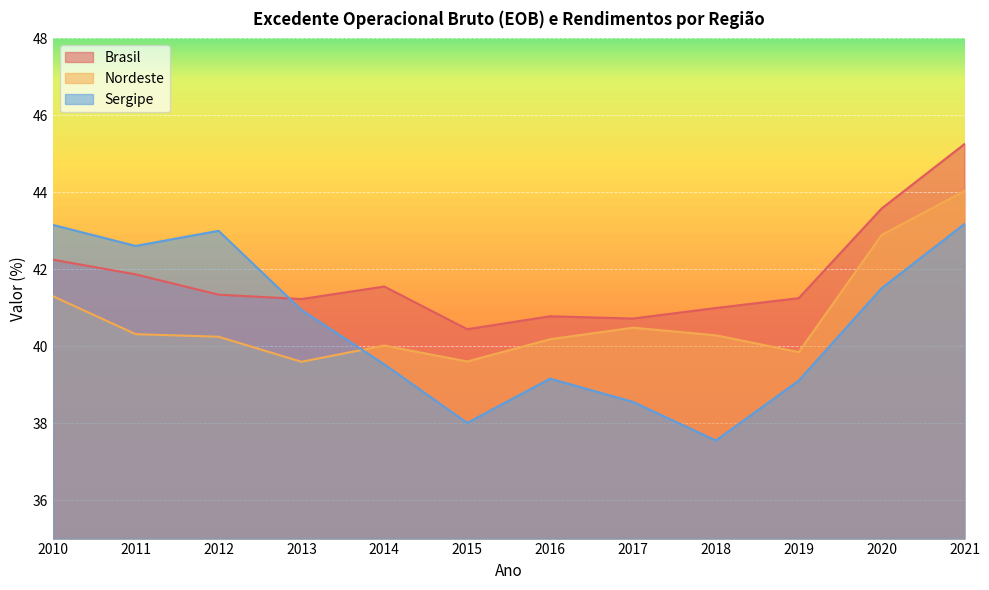

The Brasil series shows 42.2 at 2010. True or false?

True